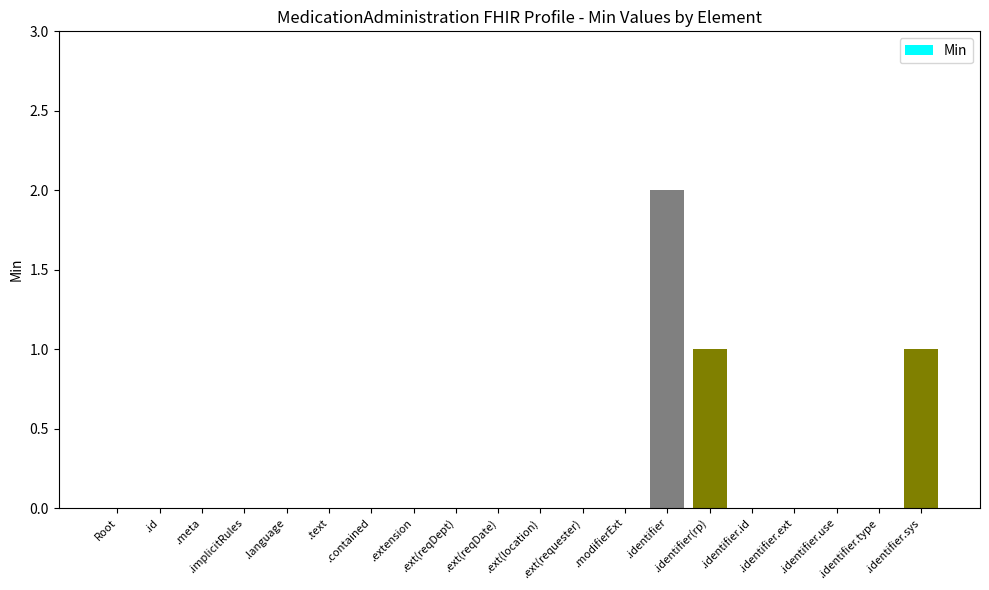

What is the sum of all values?

4